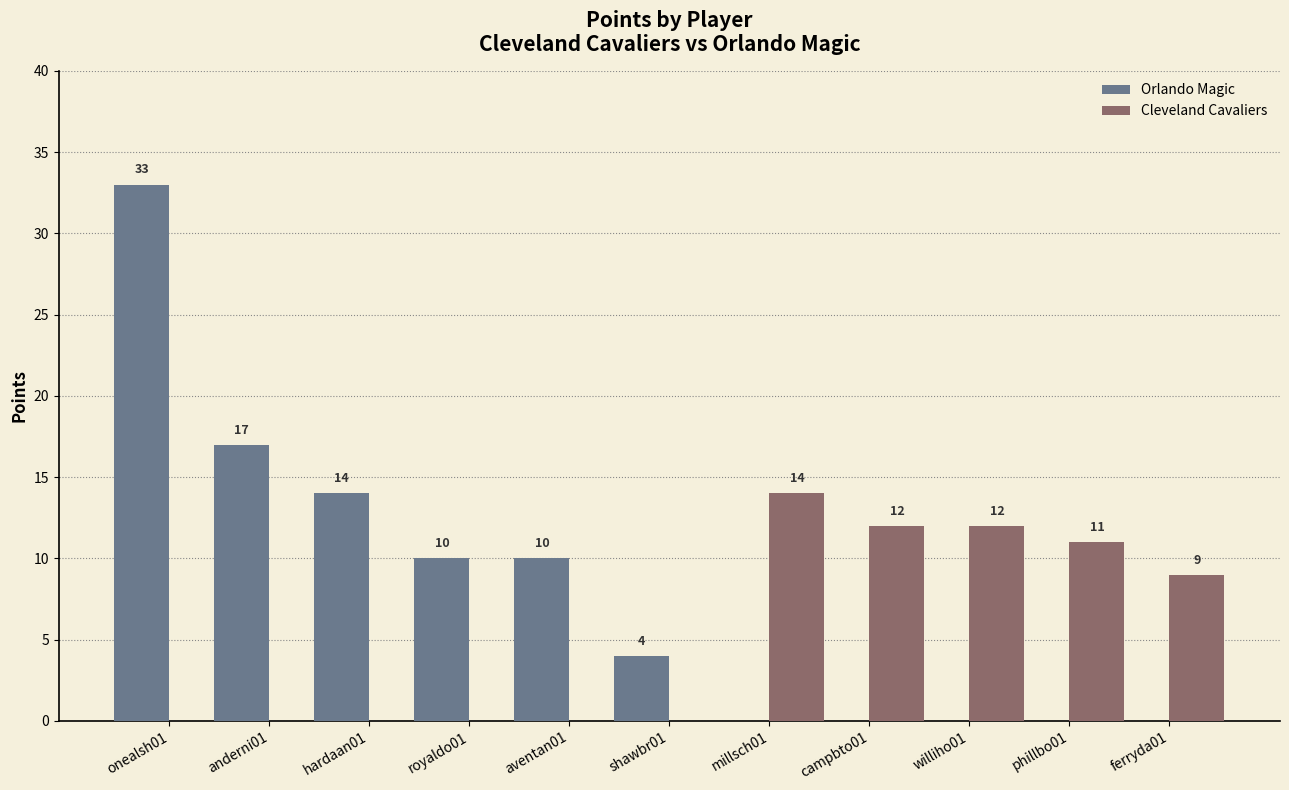

Where is Cleveland Cavaliers nearest to the value 7?

ferryda01